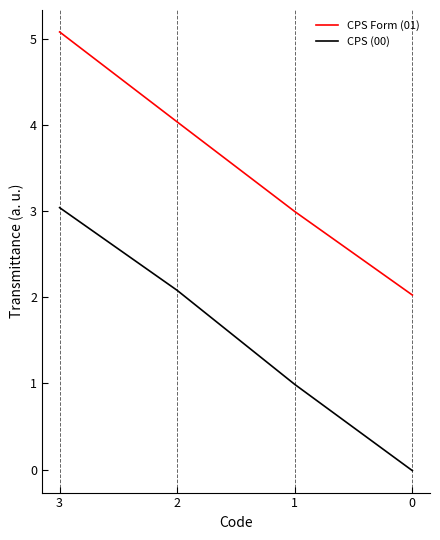

True or false: CPS Form (01) and CPS (00) cross at least once.

False